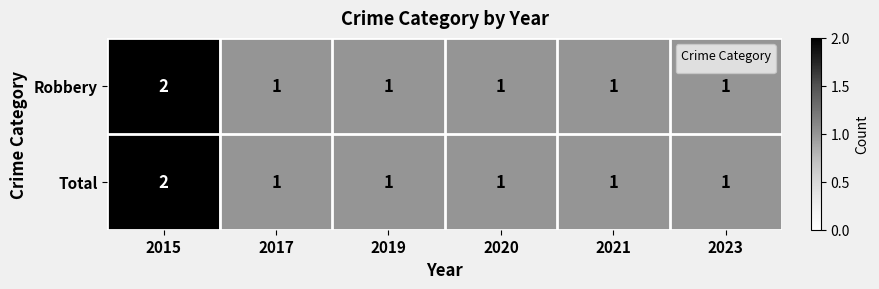

At which category is the sum across all series the highest?

2015